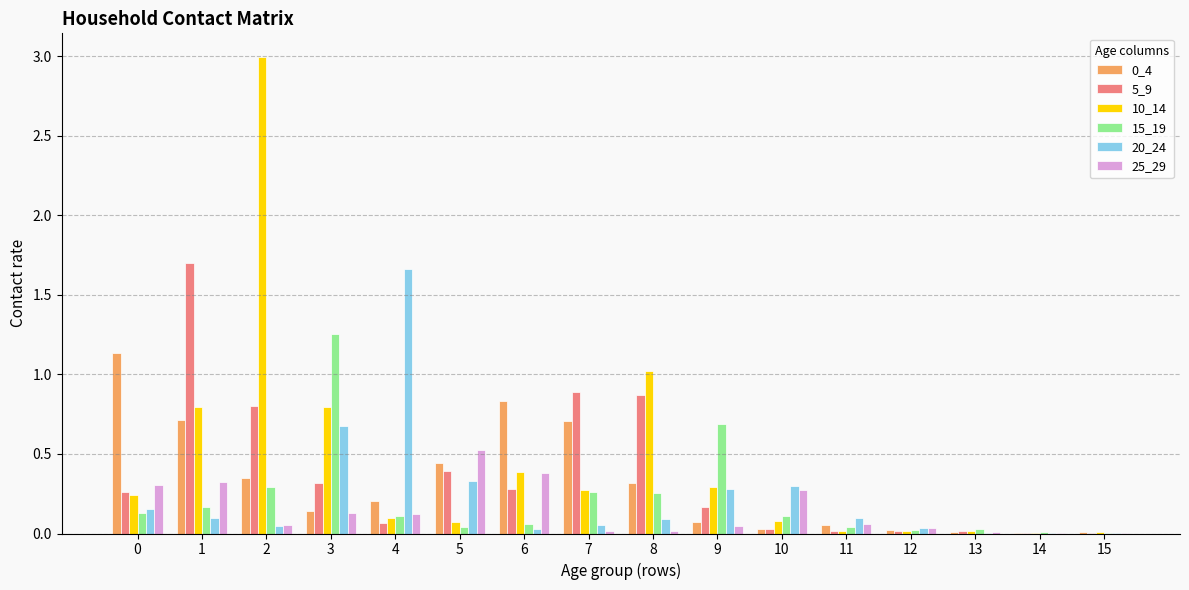

What is the greatest value displayed?

3.0